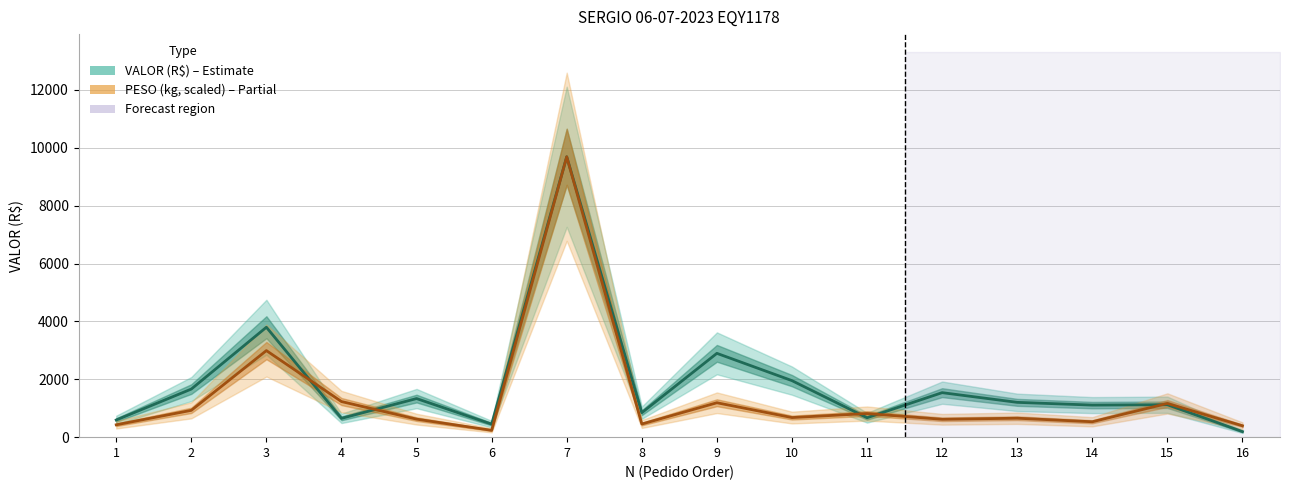

Which series has the largest total across all categories?

VALOR (R$)